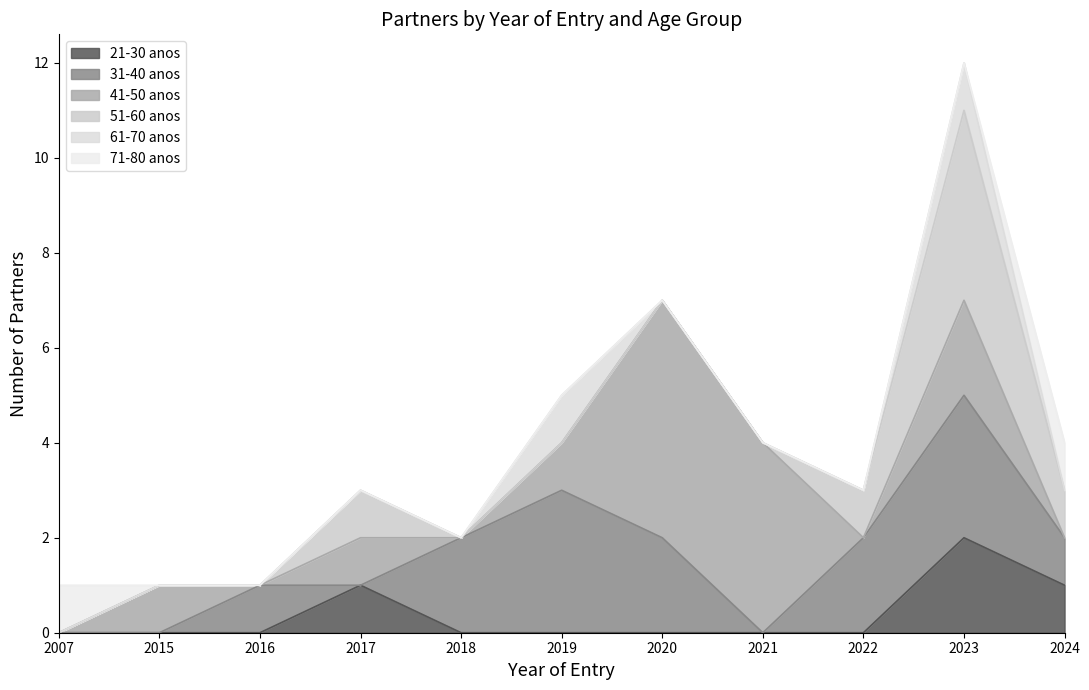

Is it true that 21-30 anos equals 1 at 2024?

True